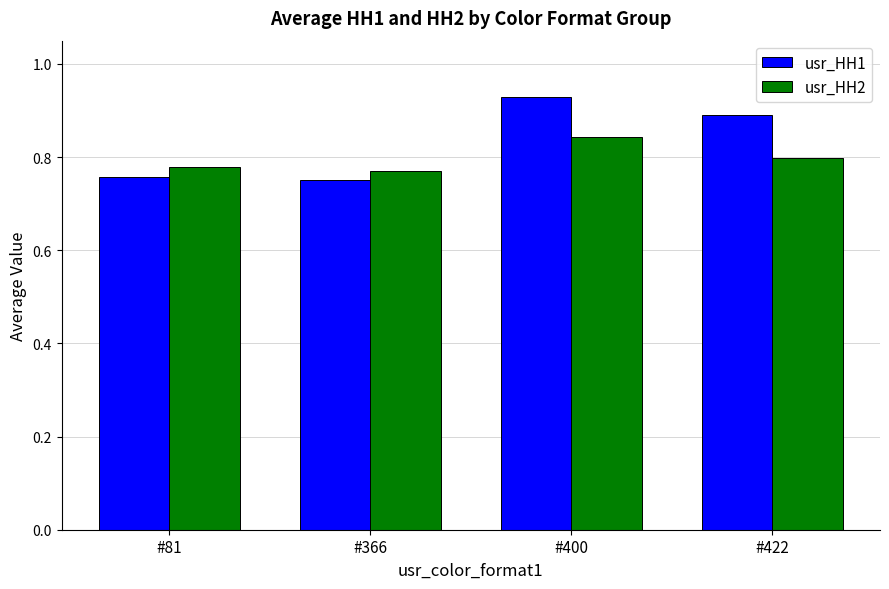

At #81, list the series in order from largest to smallest.

usr_HH2, usr_HH1